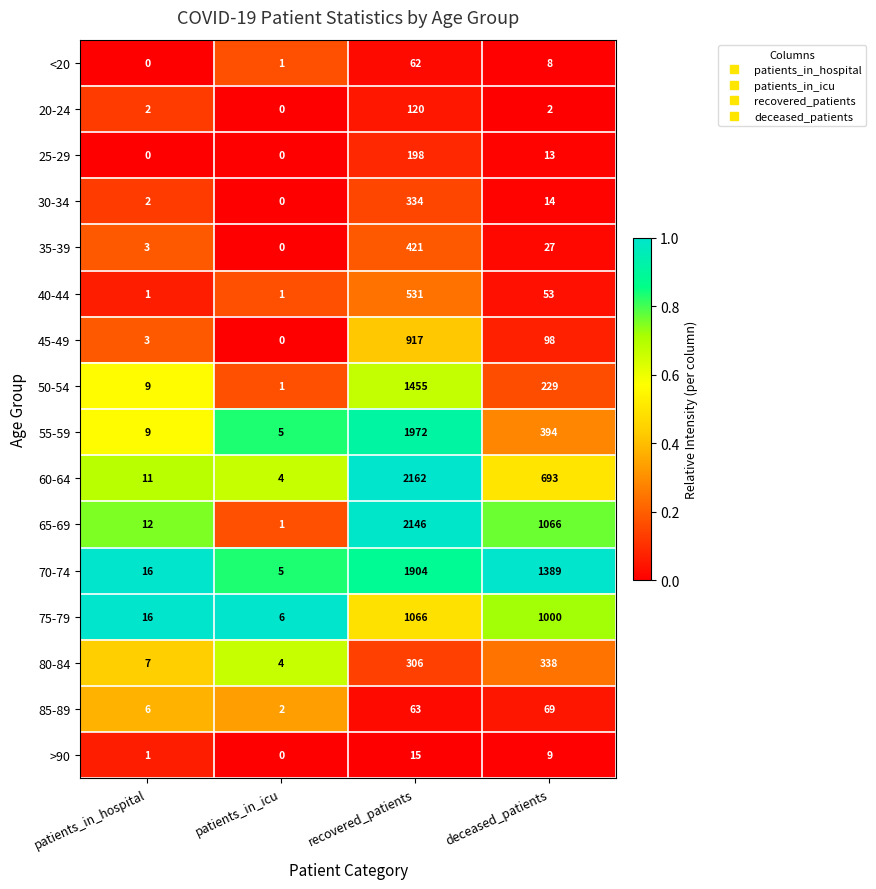

At which category is the sum across all series the highest?

recovered_patients